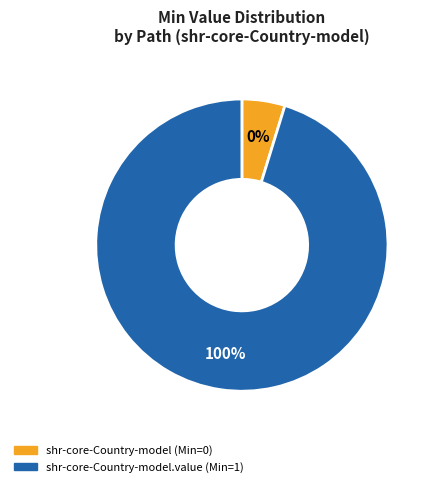

To the nearest percent, what is the difference between the shr-core-Country-model and shr-core-Country-model.value slice percentages?

100%